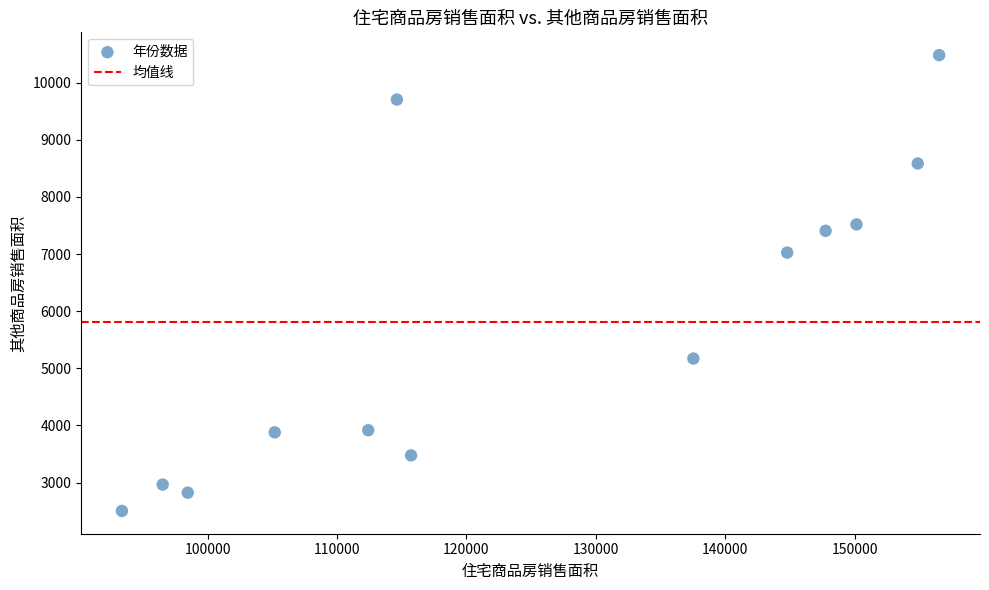

What Y value in the scatter plot is closest to 6492?

7024.7